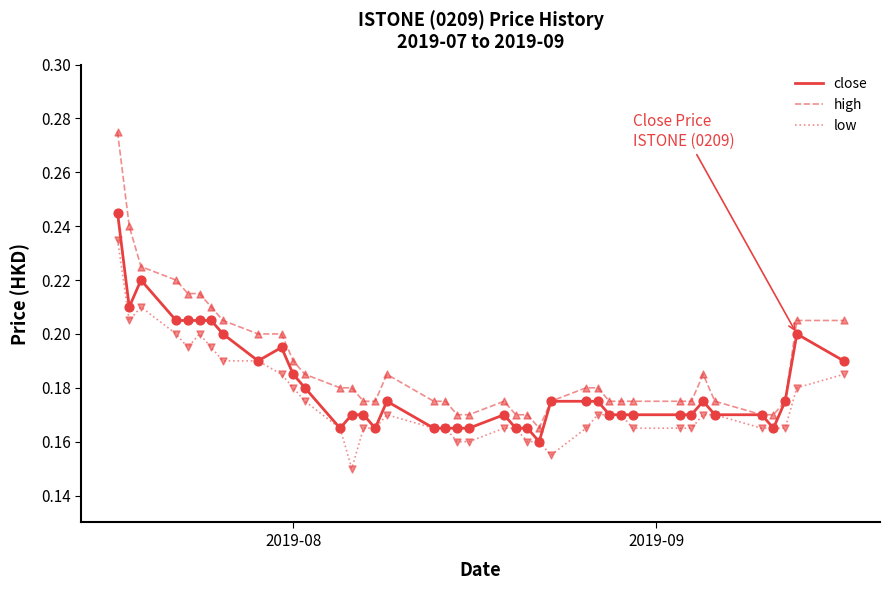

At how many categories does at least one series exceed 0?

40